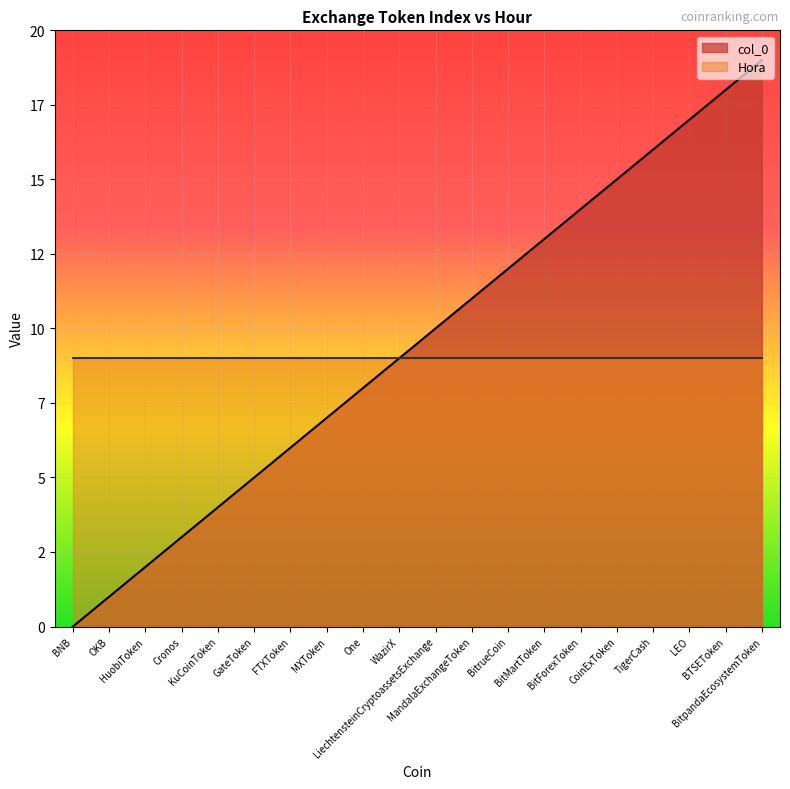

True or false: the data has more than 1 interior local peaks.

False